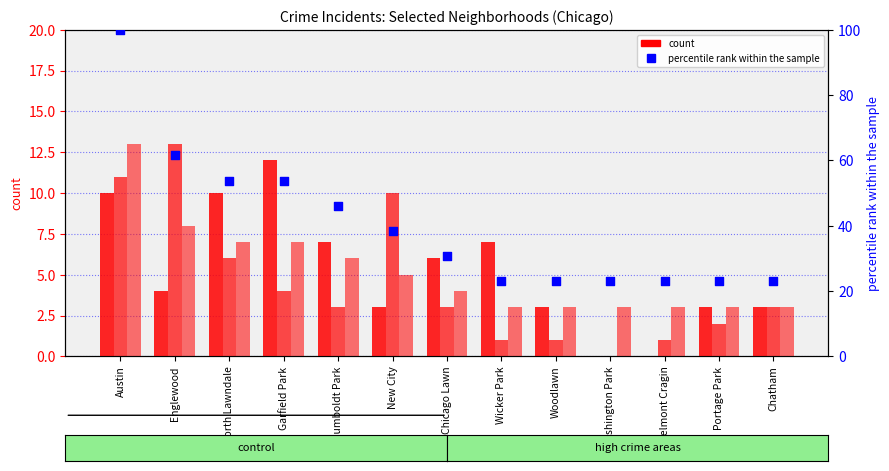

Which series has the largest total across all categories?

percentile rank within the sample